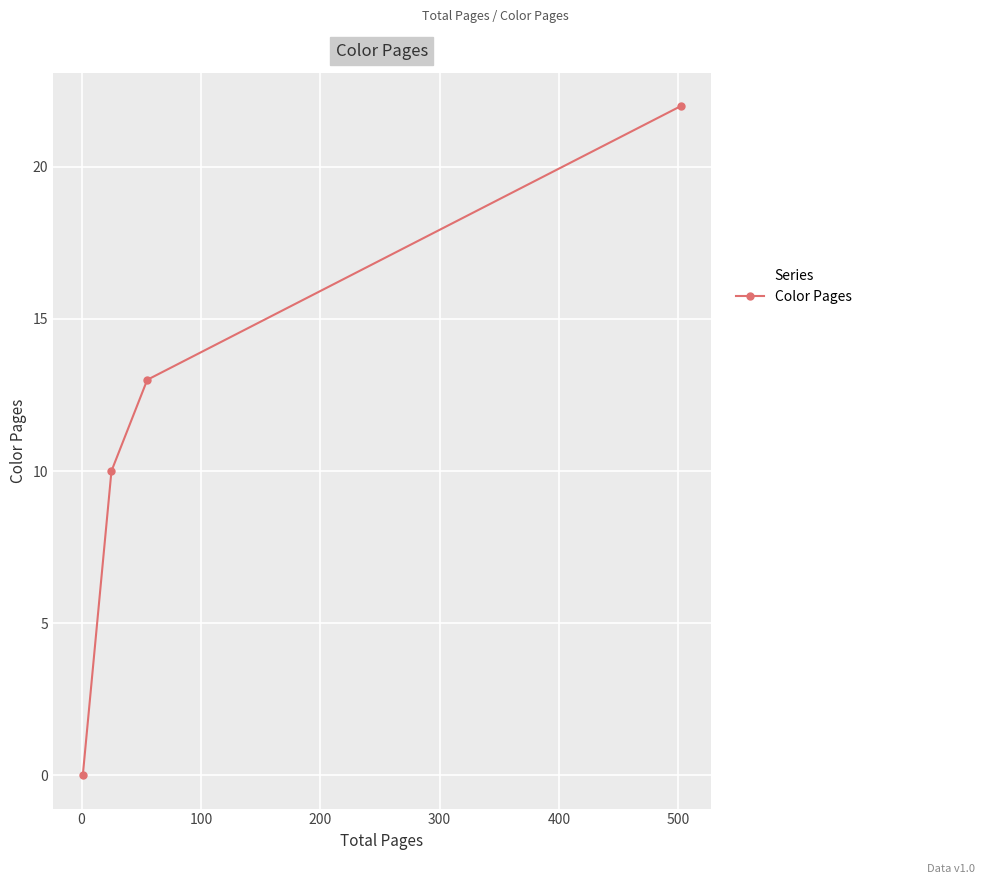

True or false: the data has more than 2 interior local peaks.

False